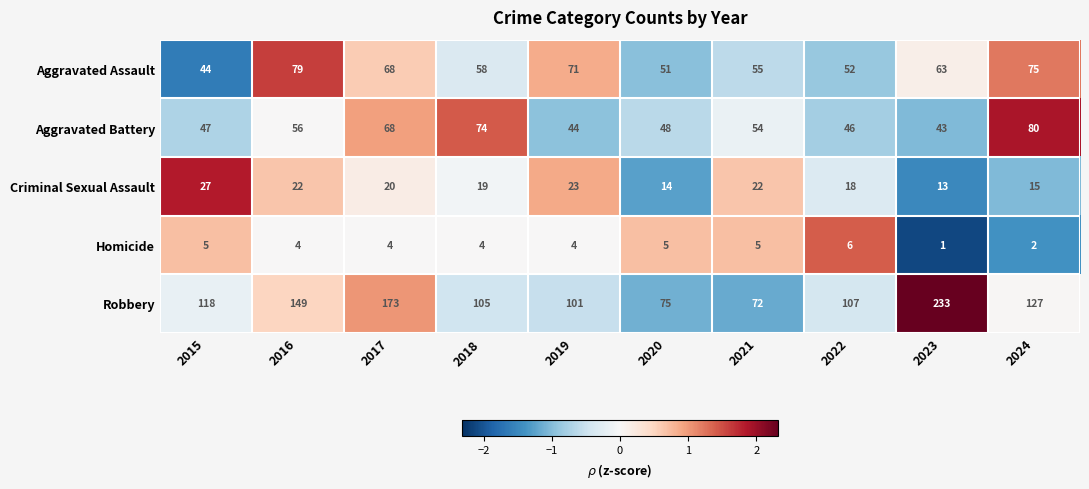

Is it true that Aggravated Assault equals 91 at 2023?

False